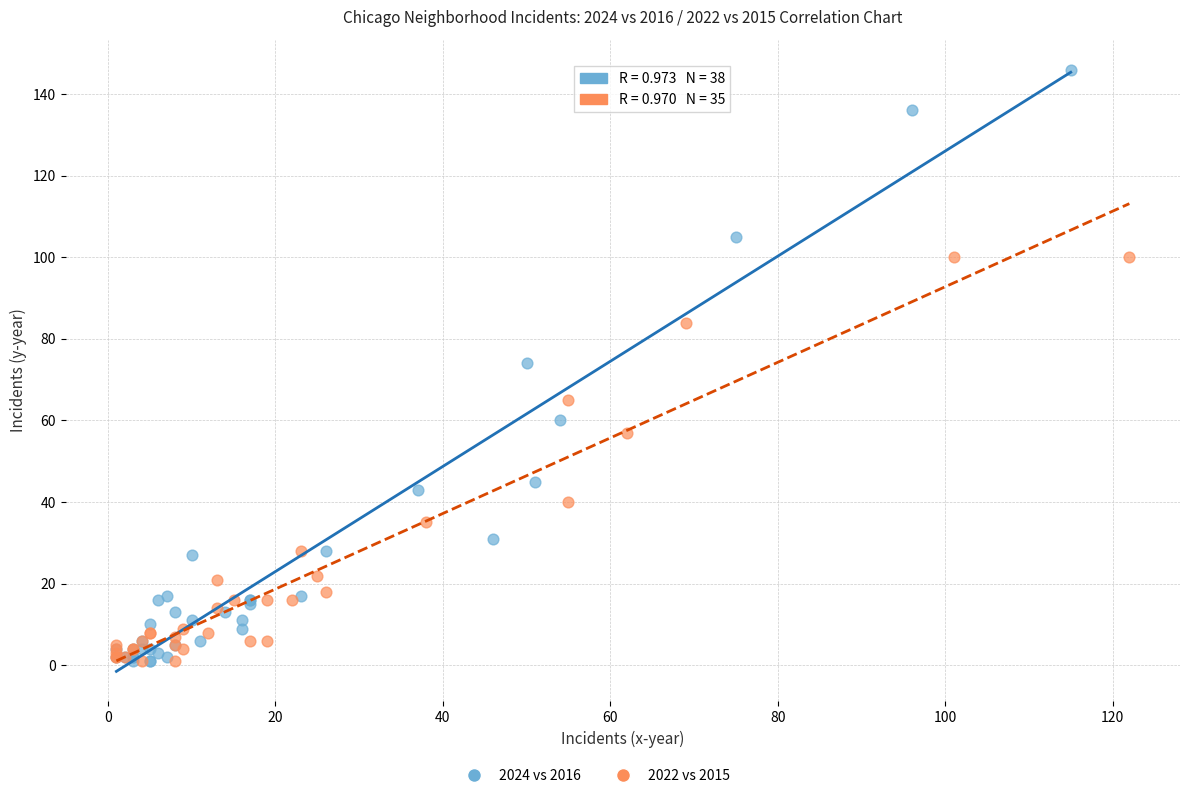

Which series has the widest spread of Y values?

2024 vs 2016